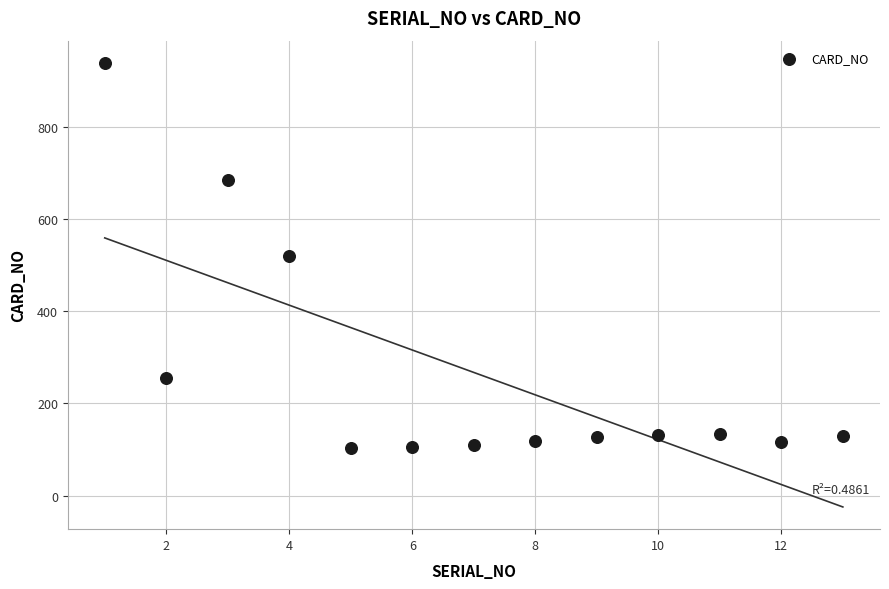

What is the range of Y values (max minus min)?

835